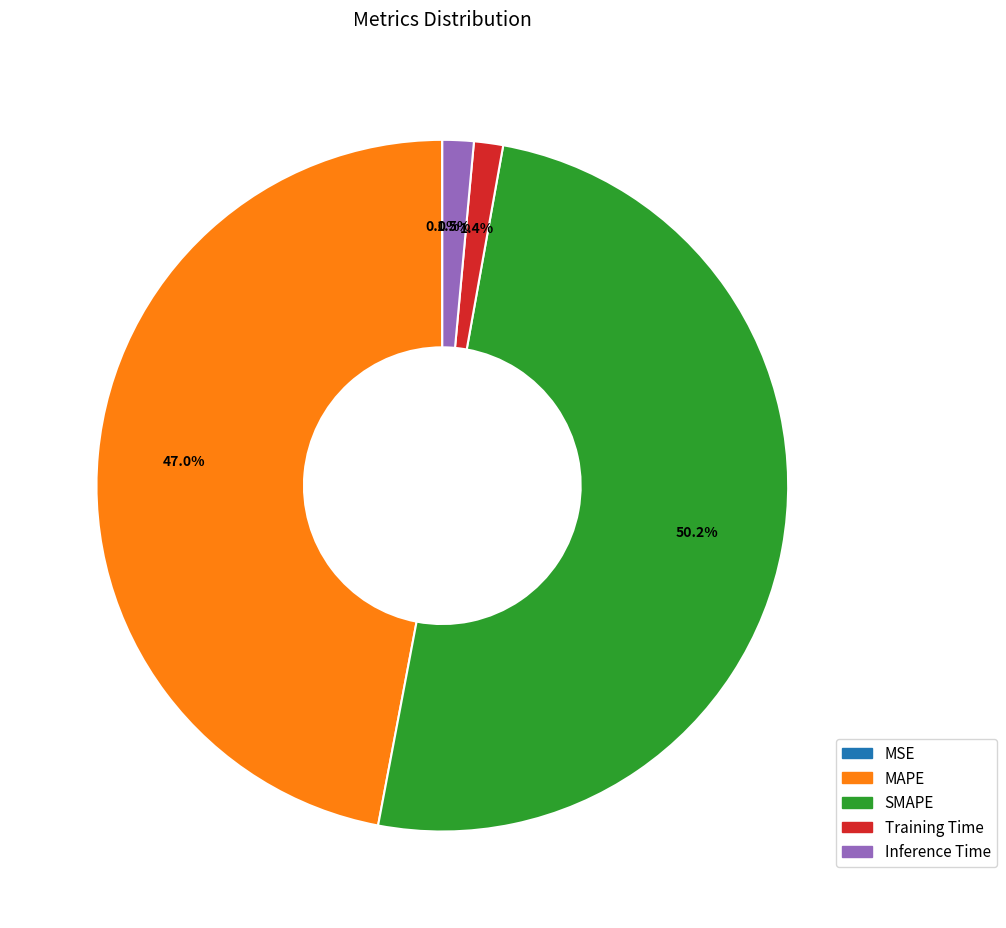

Which category has the biggest portion of the pie?

SMAPE